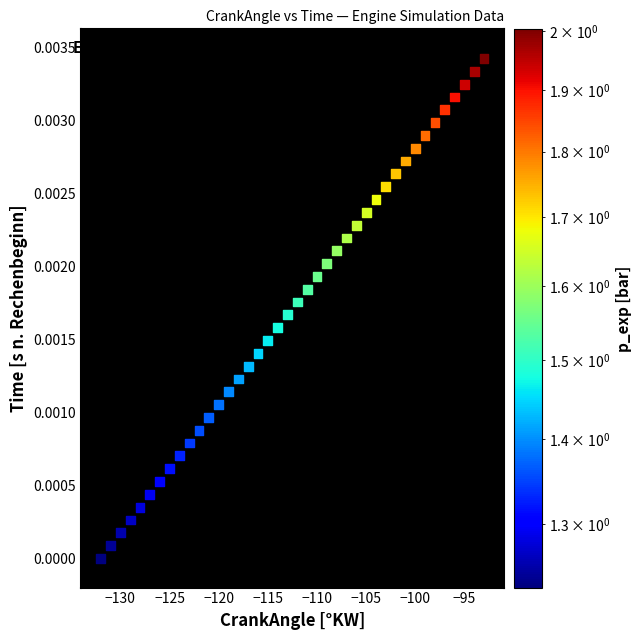

What is the range of X values (max minus min)?

39.0